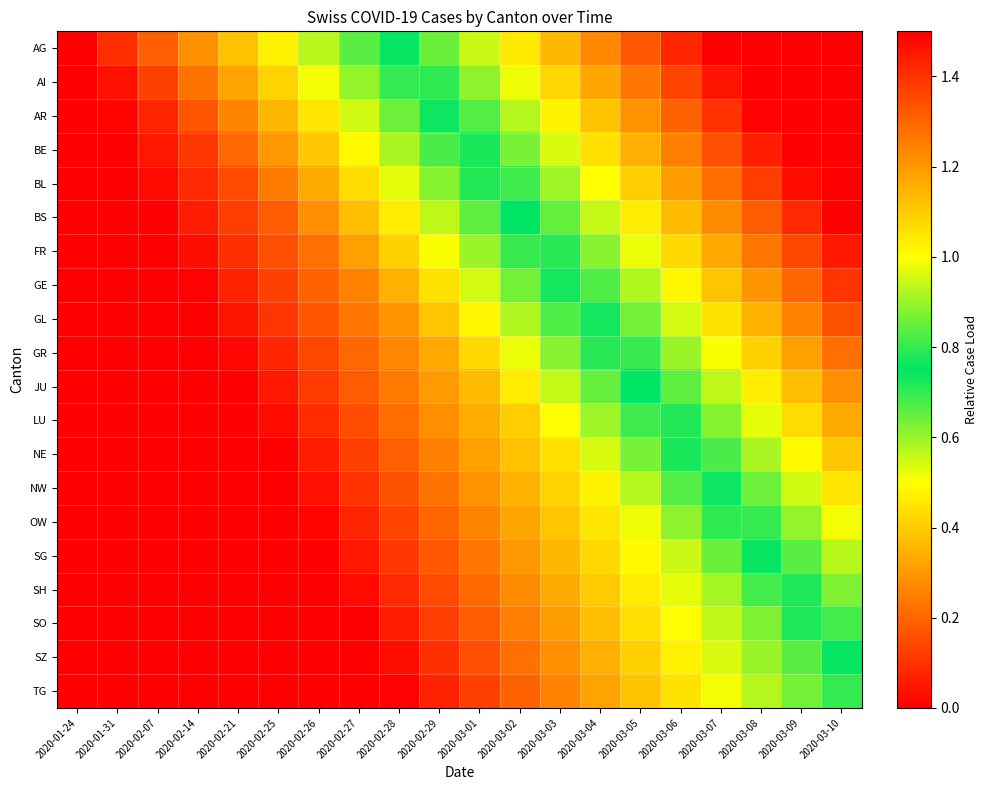

Count the number of categories in the chart.

20